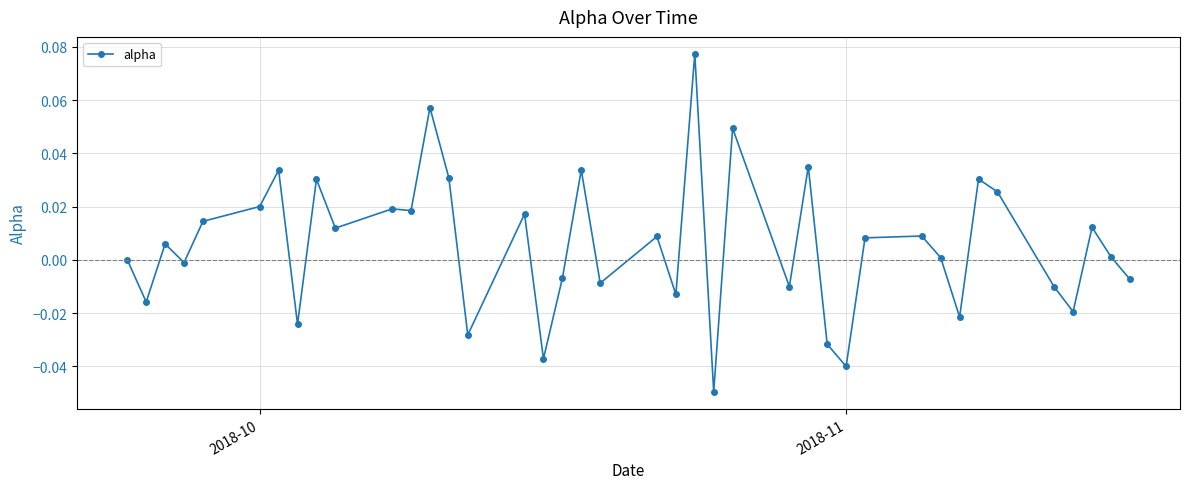

Reading left to right, transcribe all the data shown in this chart.

0.0	-0.0	0.0	-0.0	0.0	0.0	0.0	-0.0	0.0	0.0	0.0	0.0	0.1	0.0	-0.0	0.0	-0.0	-0.0	0.0	-0.0	0.0	-0.0	0.1	-0.0	0.0	-0.0	0.0	-0.0	-0.0	0.0	0.0	0.0	-0.0	0.0	0.0	-0.0	-0.0	0.0	0.0	-0.0